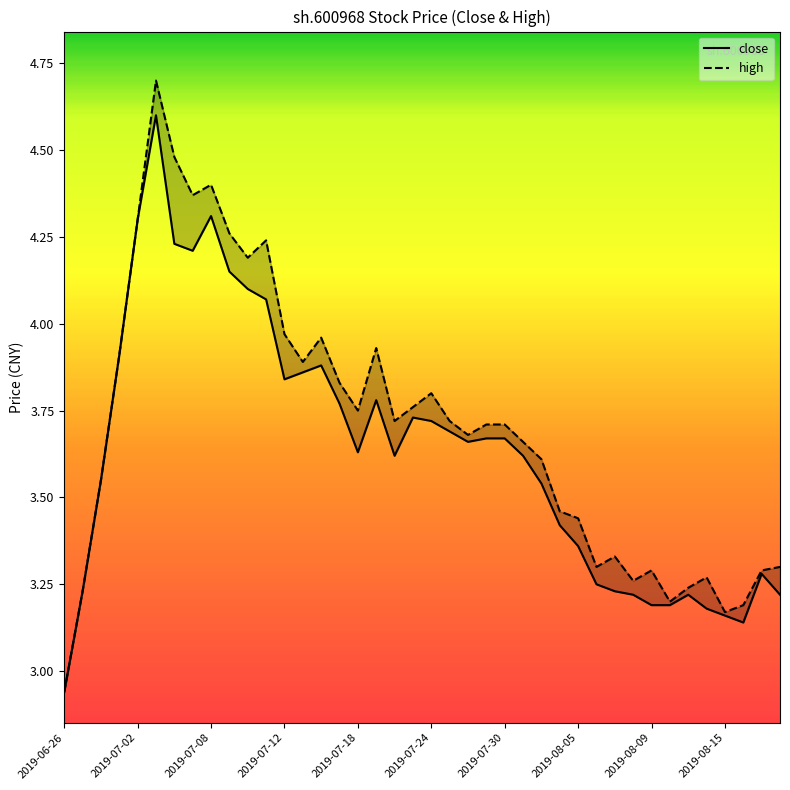

Is the value of high at 22 greater than the value of close at 14?

No